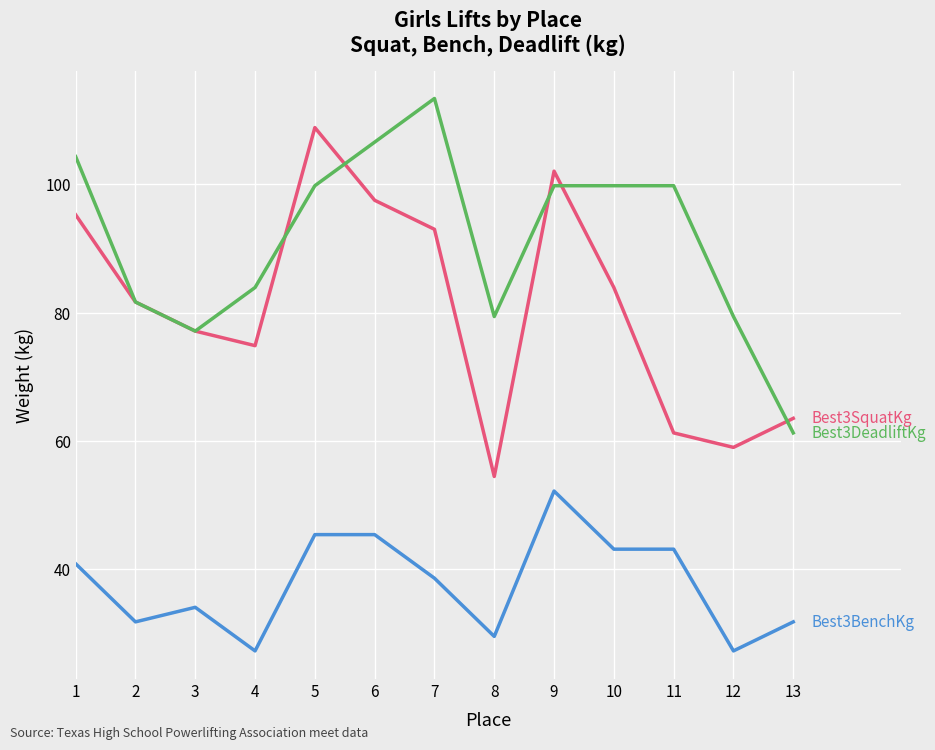

What is the difference between the highest and lowest values at 8?

49.9